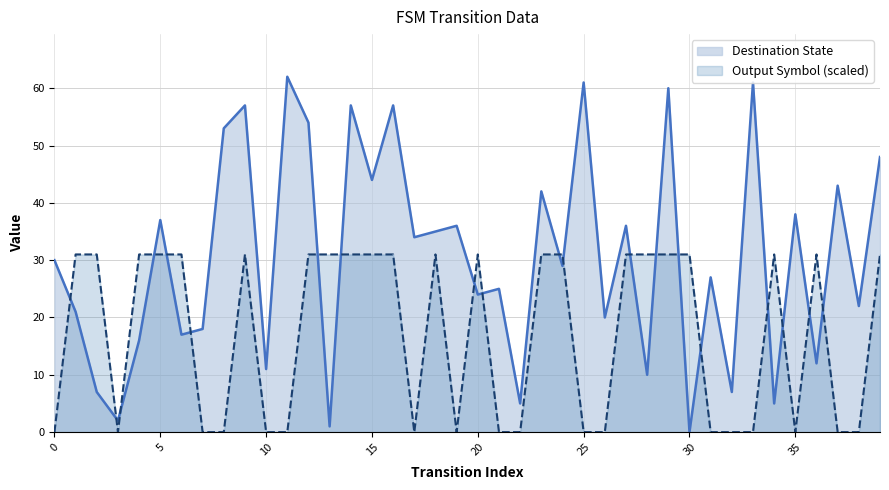

True or false: Output Symbol (scaled) has a value of 16 at 10.

False